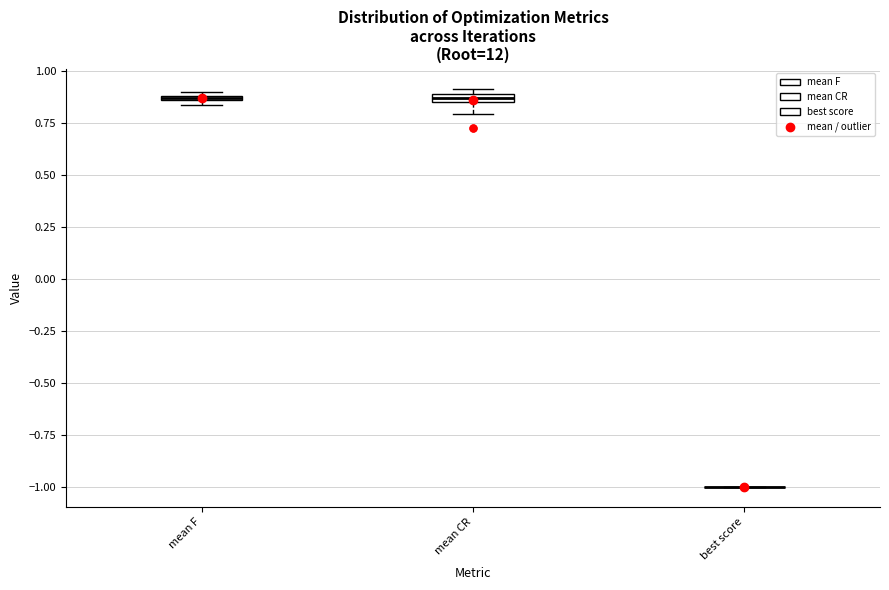

Where is the lower edge of the box for mean F on the y-axis? The values are not printed on the chart, so give them approximately, as read against the axis.

0.85